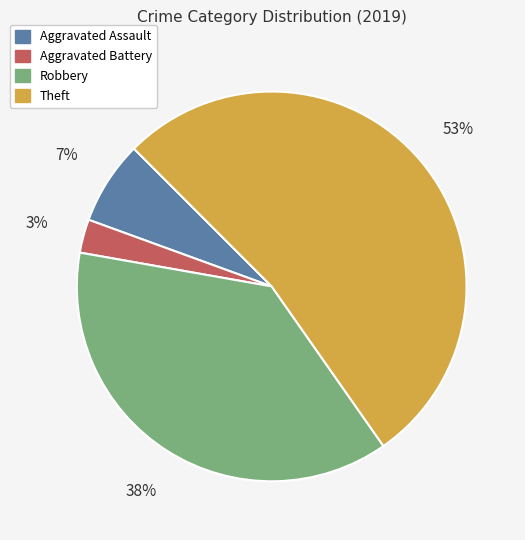

Is it true that Aggravated Battery is 17% of the pie?

False